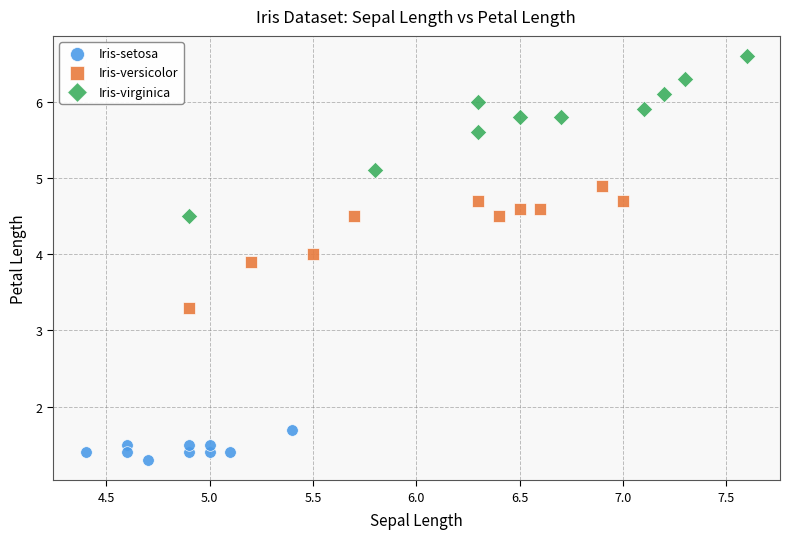

Which series contains the lowest Y value?

Iris-setosa